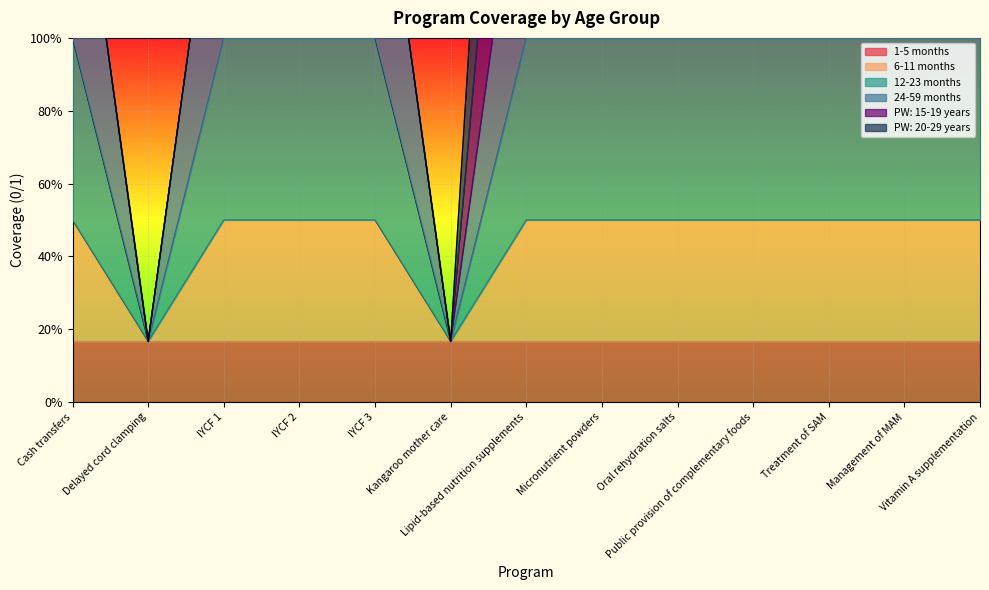

At which category does 24-59 months reach its first local valley?

Delayed cord clamping